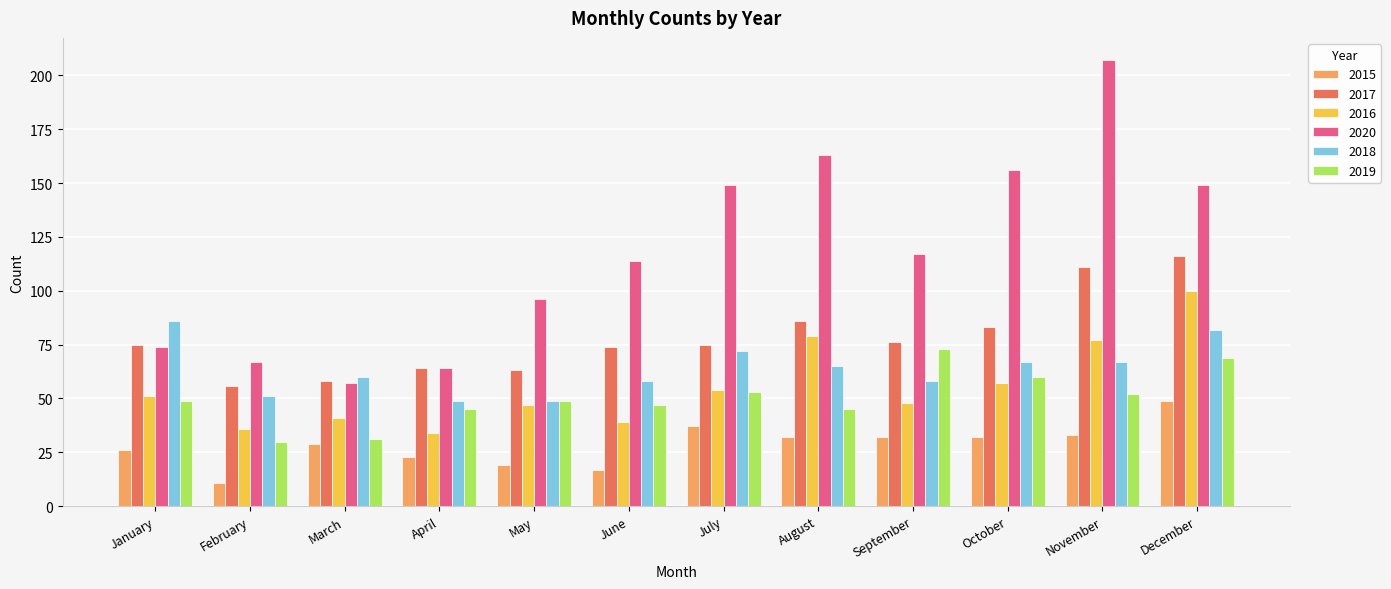

At which category does the chart reach its peak across all series?

November